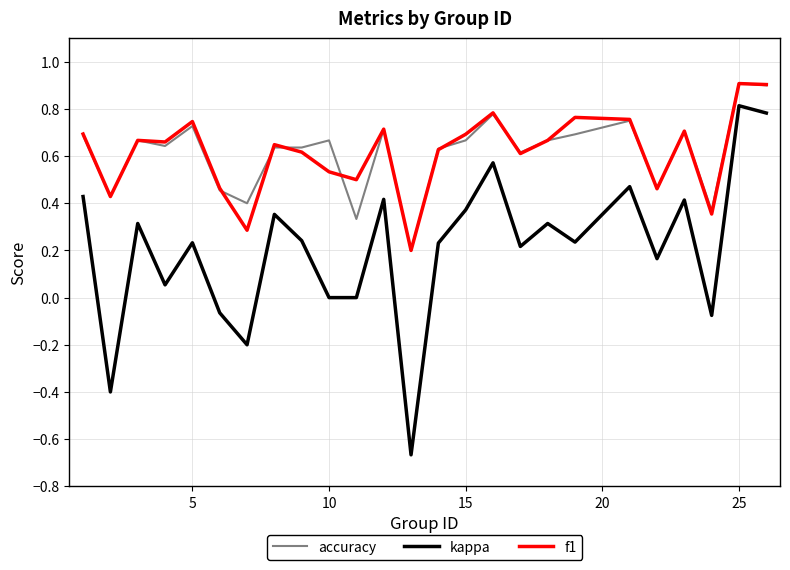

What is the highest value of the accuracy series?

0.9